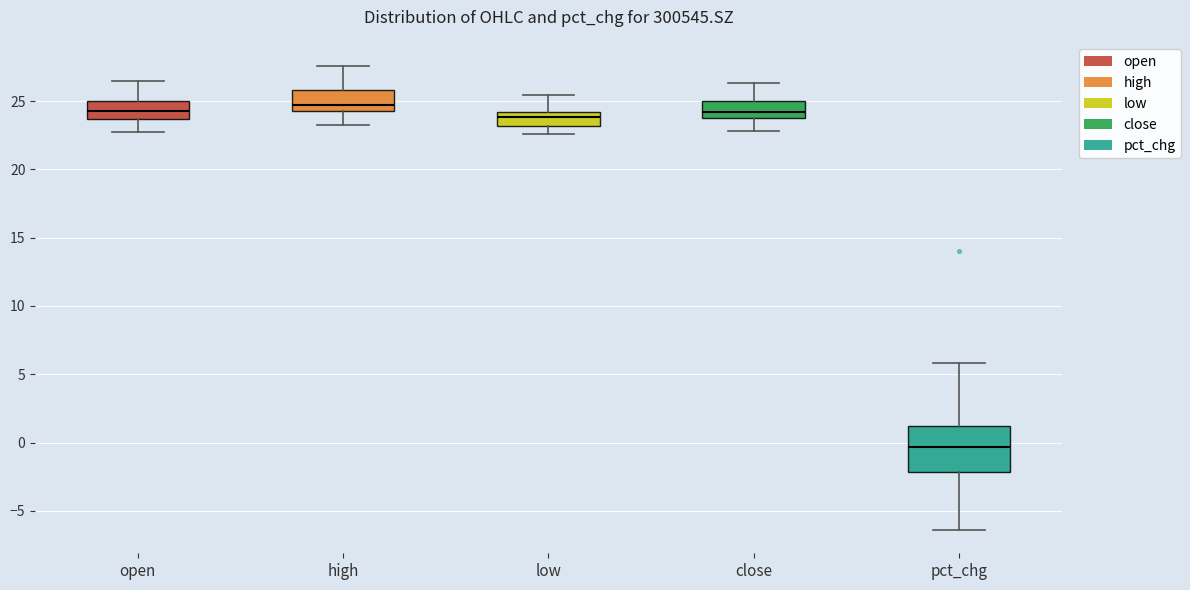

Comparing the boxes themselves (not the whiskers), which one is the tallest?

pct_chg